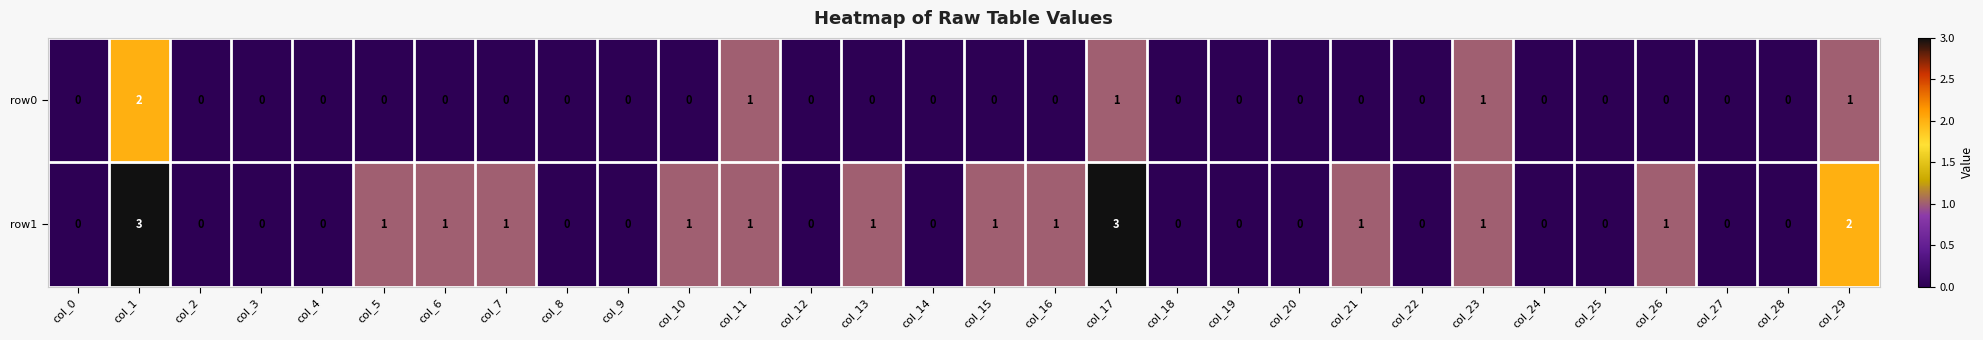

What is the maximum value shown in the chart?

3